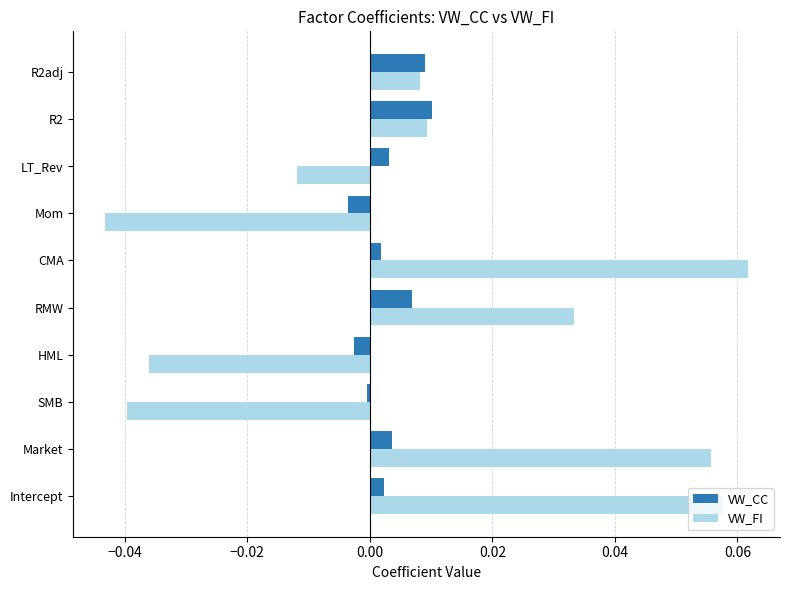

True or false: VW_CC has a value of -0.0 at HML.

True